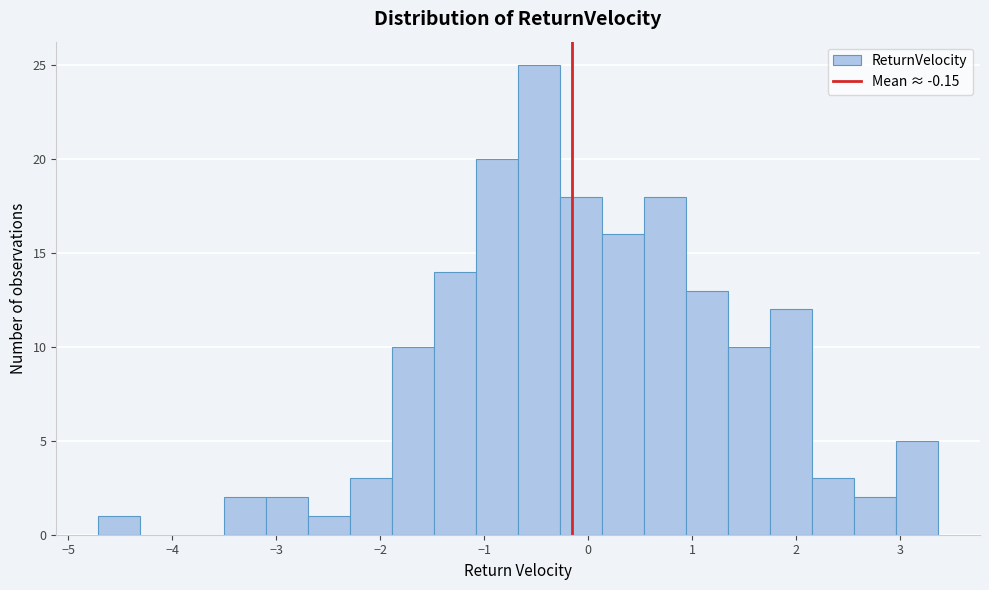

Over which range of the x-axis is the bar tallest?

-0.7 to -0.3